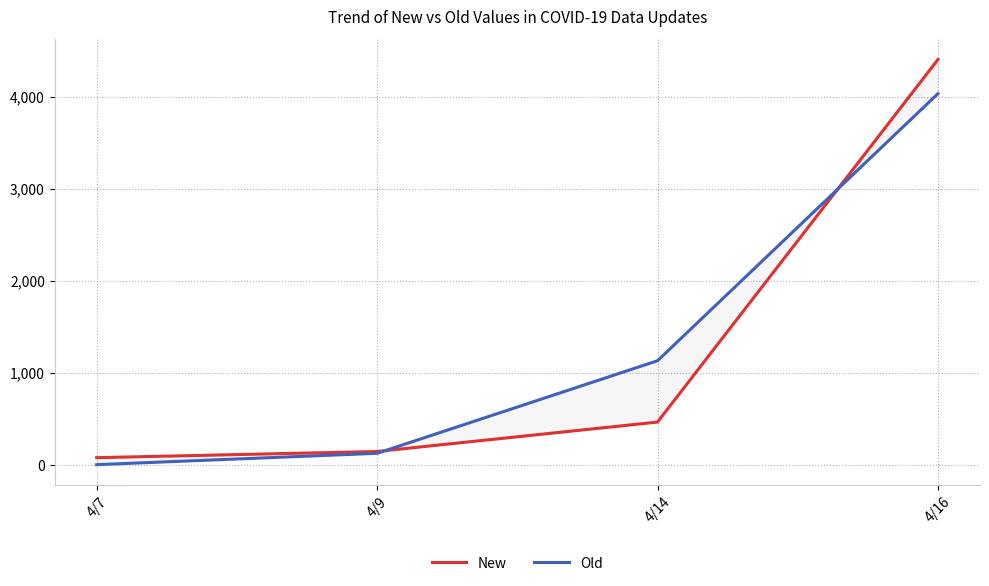

At which category does the chart reach its minimum across all series?

4/7